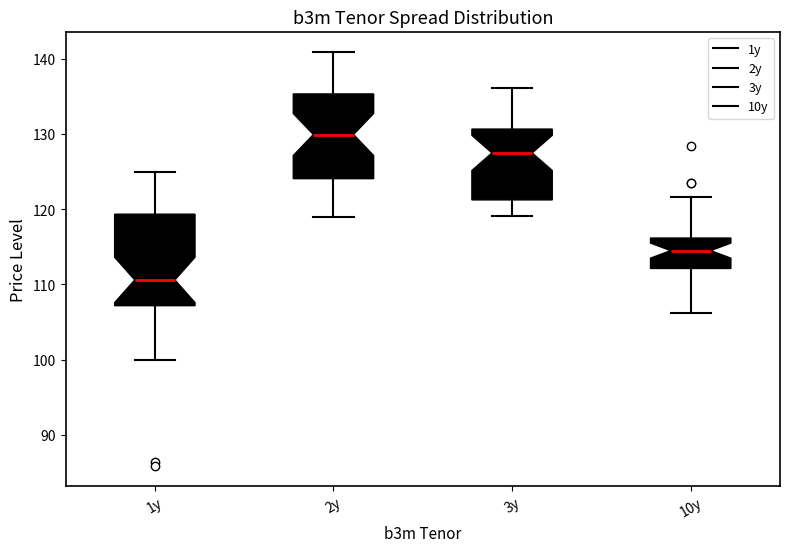

Reading left to right, transcribe this box plot: for each box, give where its median line is, the range the box spans, and where its two whiskers end, as read against the y-axis. The values are not printed on the chart, so give them approximately, as read against the axis.

1y: median 111, box 107 to 119, whiskers 100 to 125
2y: median 130, box 124 to 135, whiskers 119 to 141
3y: median 128, box 121 to 131, whiskers 119 to 136
10y: median 115, box 112 to 116, whiskers 106 to 122